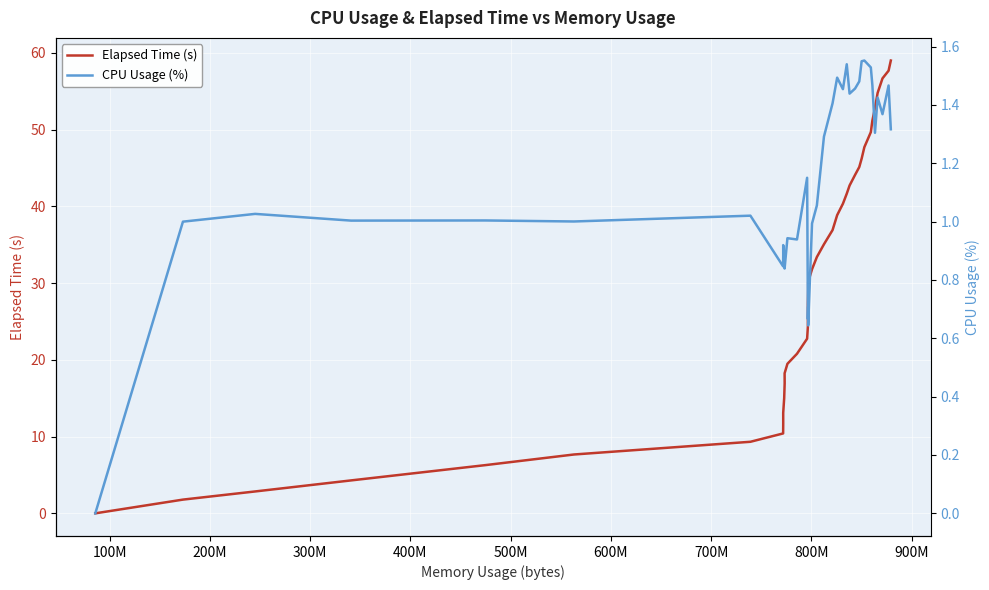

How many lines are shown in the chart?

2